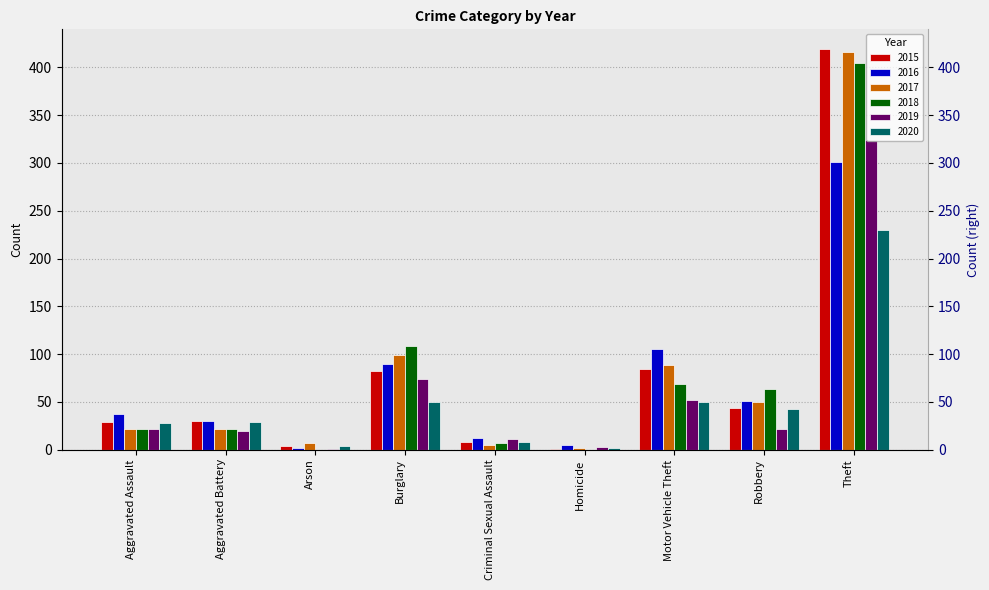

What is the sum of all 2016 values?

633